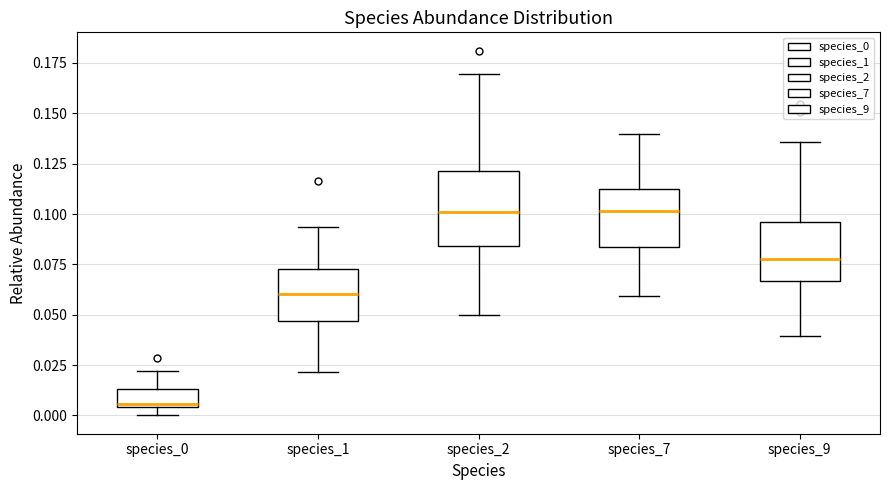

Which box is the tallest, from its lower edge to its upper edge?

species_2